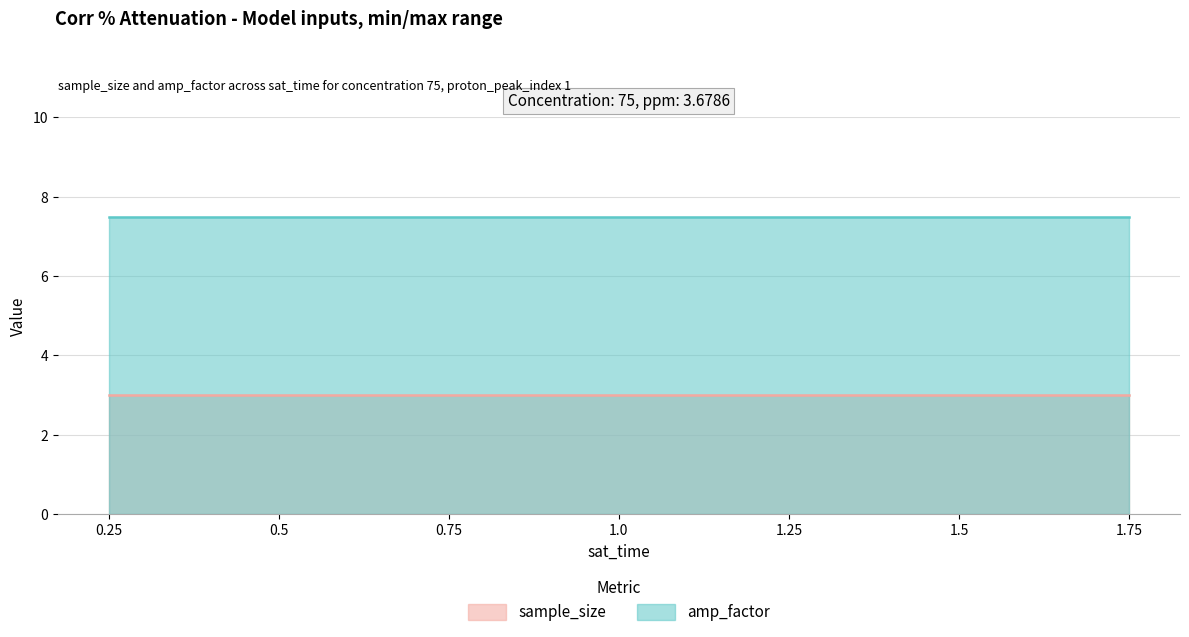

The value of amp_factor at 0.25 is 12.4. True or false?

False